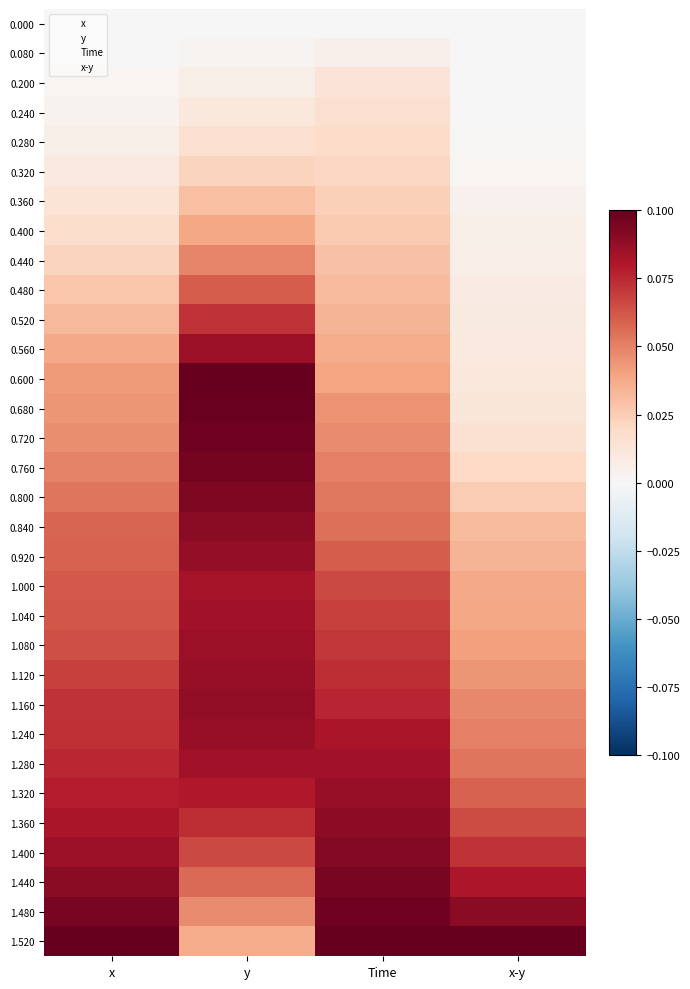

Which has a higher value, x or x-y?

x